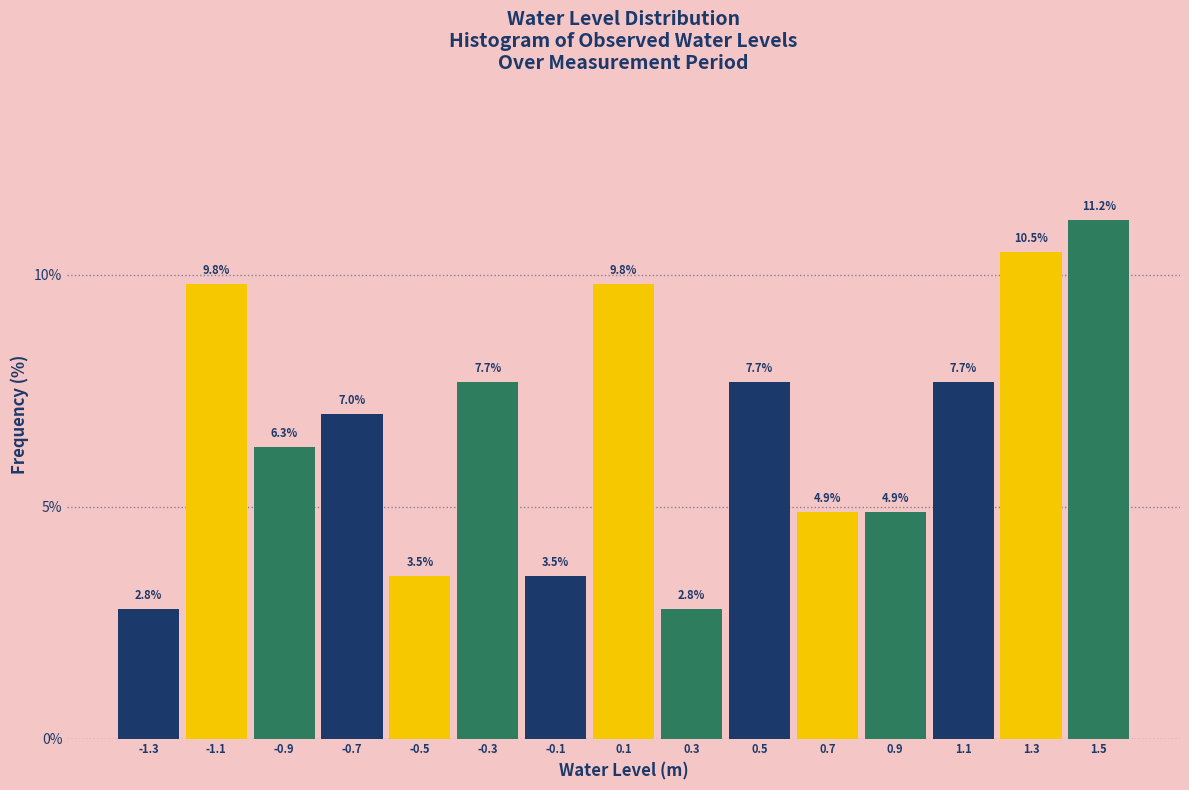

Reading left to right, list every bar in this chart as the range it spans on the x-axis followed by its height.

-1.4 to -1.2: 2.8
-1.2 to -1.0: 9.8
-1.0 to -0.8: 6.3
-0.8 to -0.6: 7.0
-0.6 to -0.4: 3.5
-0.4 to -0.2: 7.7
-0.2 to 0.0: 3.5
0.0 to 0.2: 9.8
0.2 to 0.4: 2.8
0.4 to 0.6: 7.7
0.6 to 0.8: 4.9
0.8 to 1.0: 4.9
1.0 to 1.2: 7.7
1.2 to 1.4: 10.5
1.4 to 1.6: 11.2